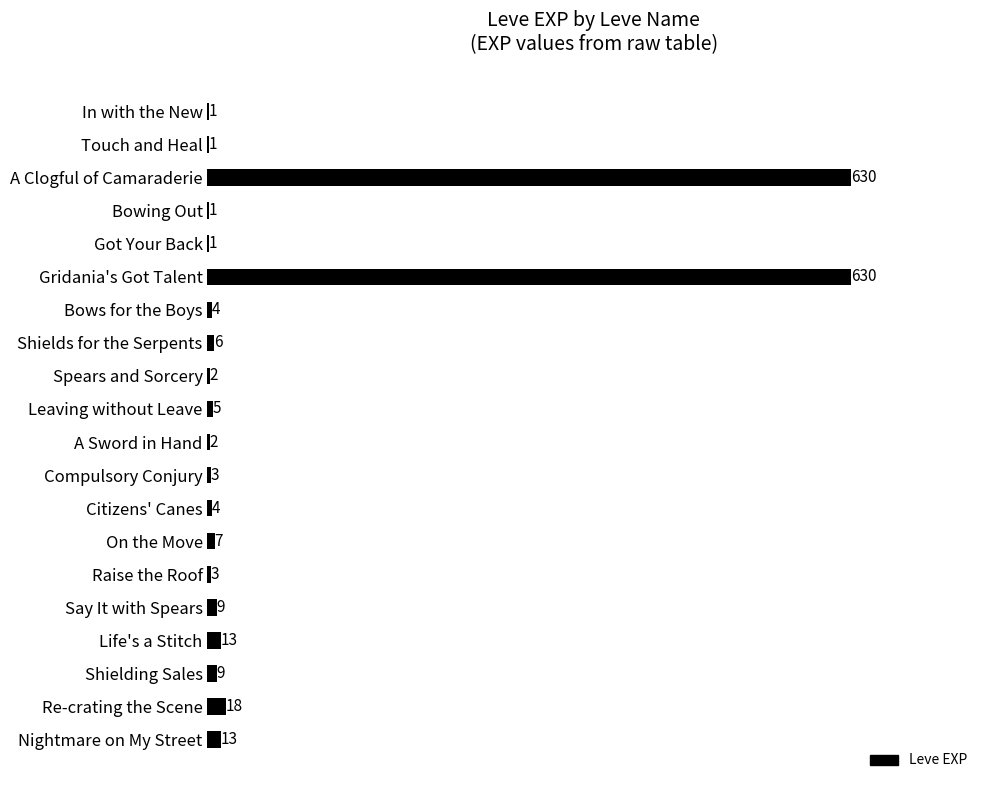

What is the greatest value displayed?

630